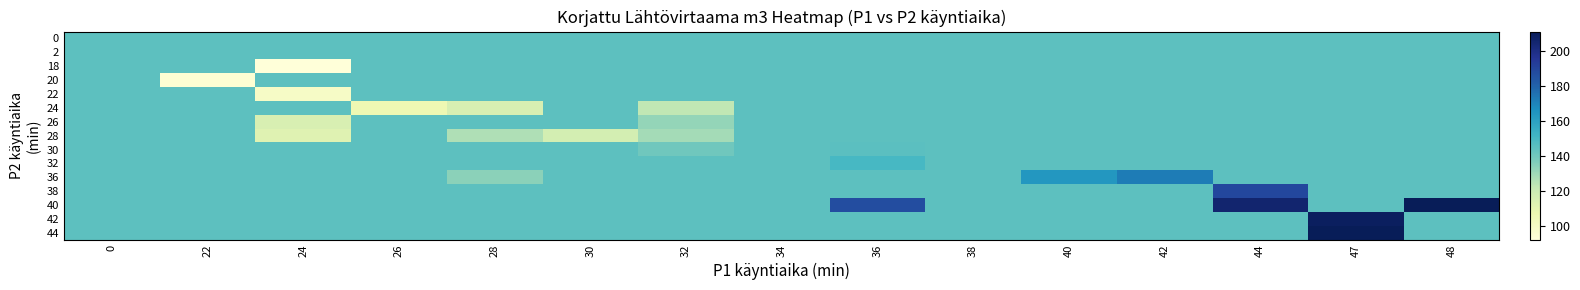

Which series has the largest range (max minus min)?

40